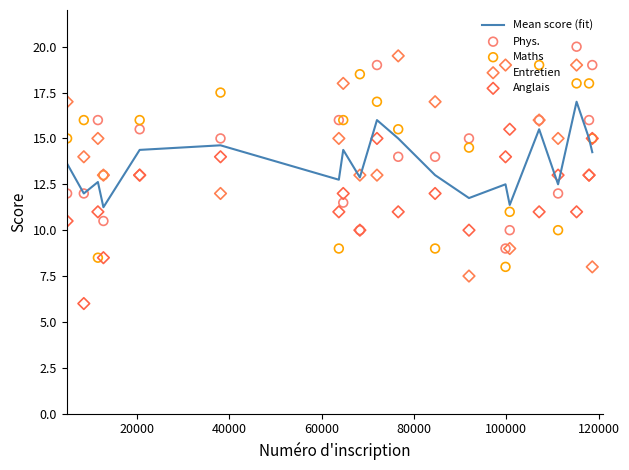

What are all the series names shown in the legend?

Mean score (fit), Phys., Maths, Entretien, Anglais